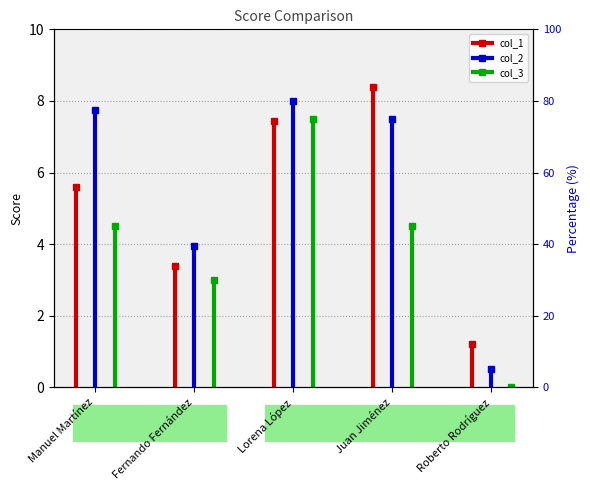

What position from the right is Lorena López?

3